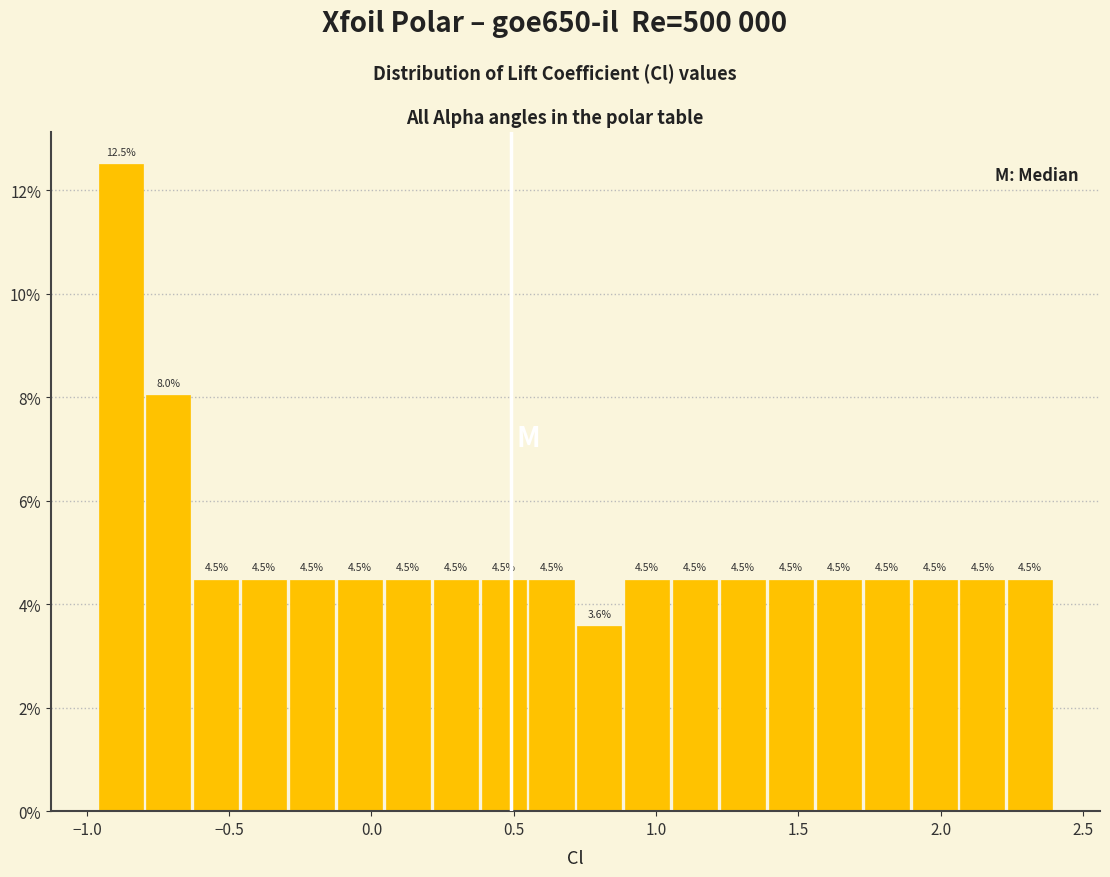

Around what value on the x-axis is the tallest bar? Give the approximate position of its centre, as read against the axis.

-0.90